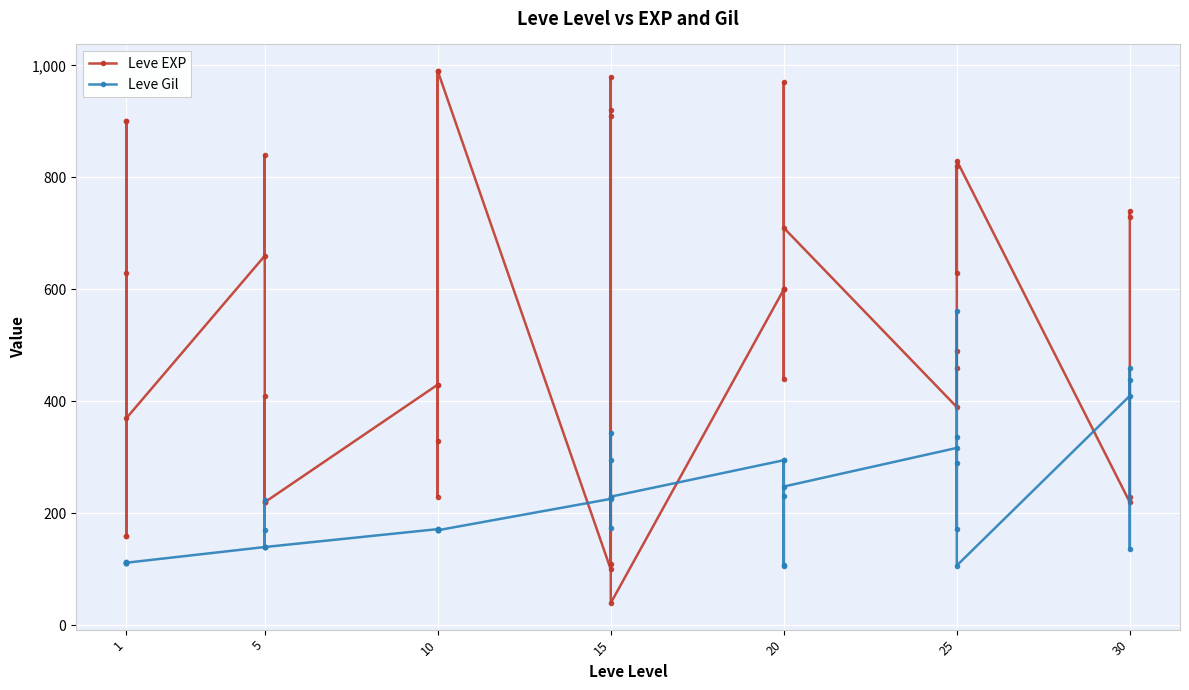

What is the average value of the Leve EXP series?

540